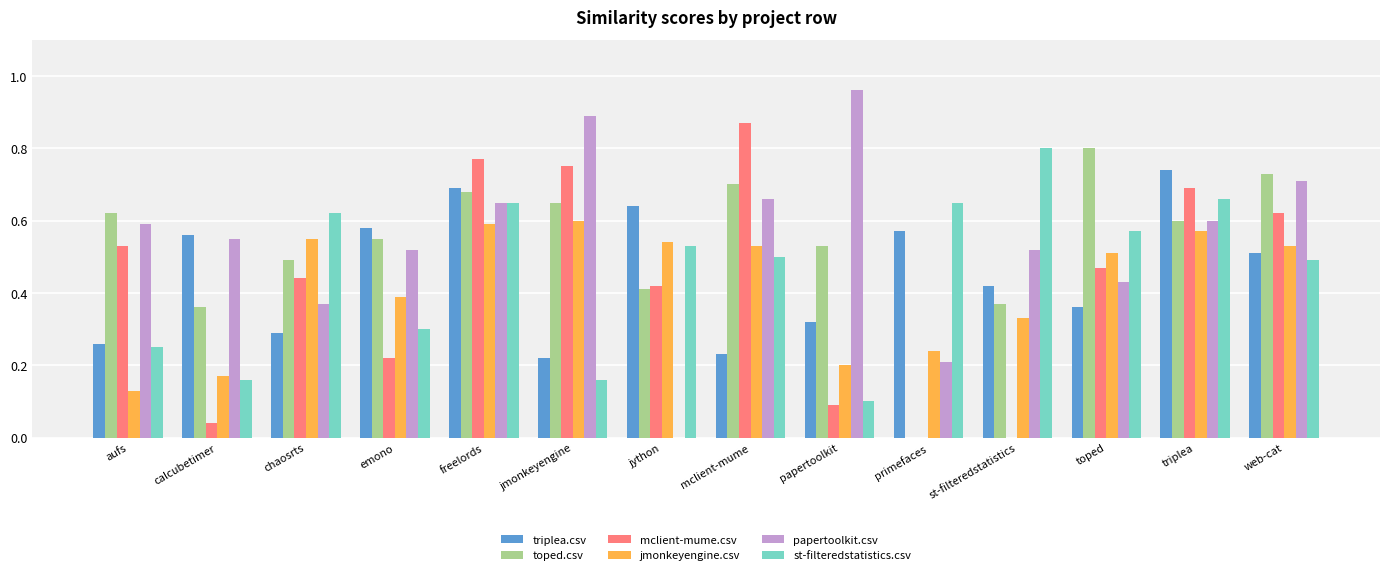

What is the sum of all triplea.csv values?

6.4